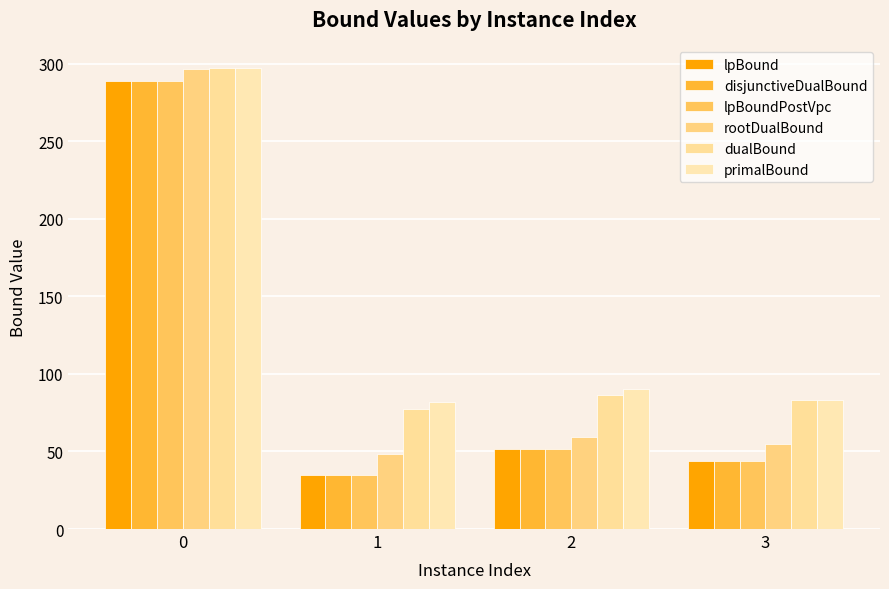

At how many categories does at least one series exceed 43?

4